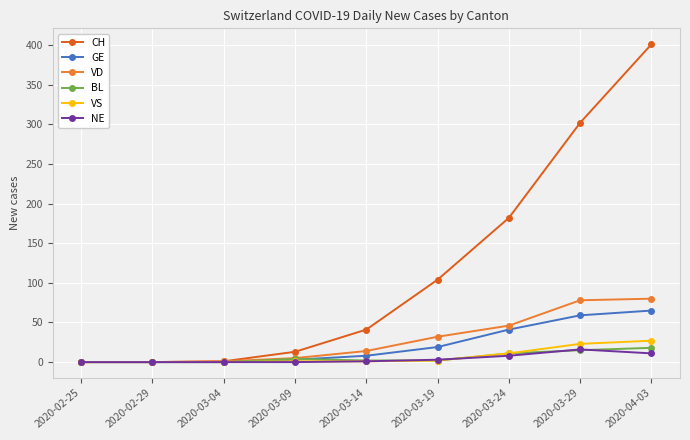

What is the label of the 6th point from the right?

2020-03-09